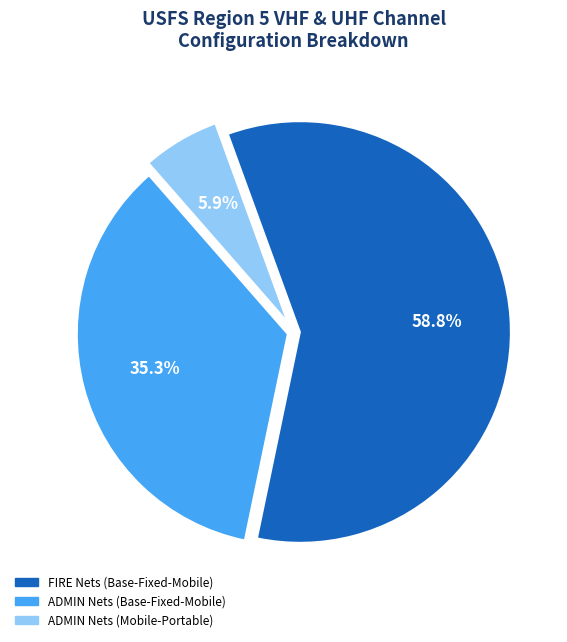

Does FIRE Nets (Base-Fixed-Mobile) represent more than half of the total?

Yes